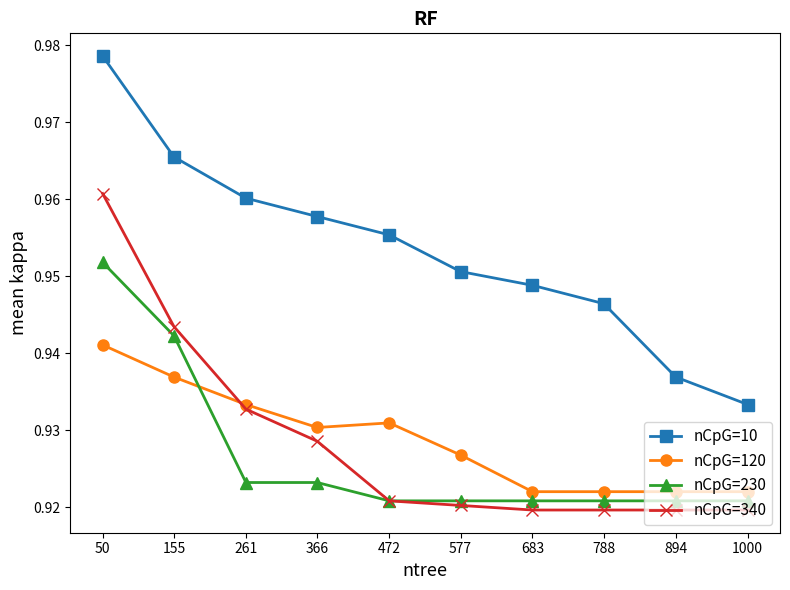

True or false: nCpG=230 and nCpG=10 cross at least once.

False